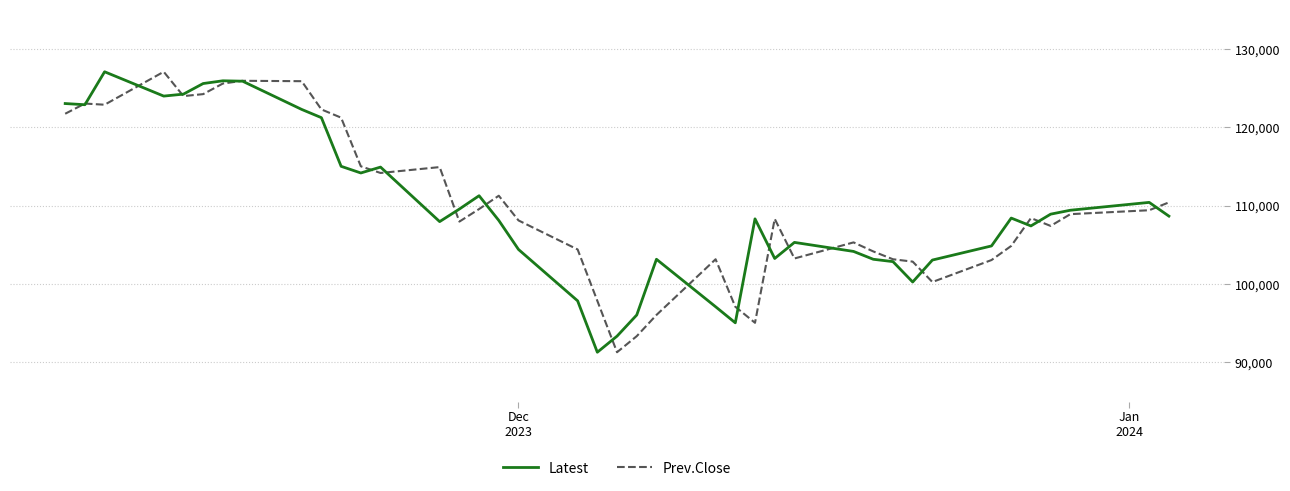

What is the highest value of the Latest series?

127050